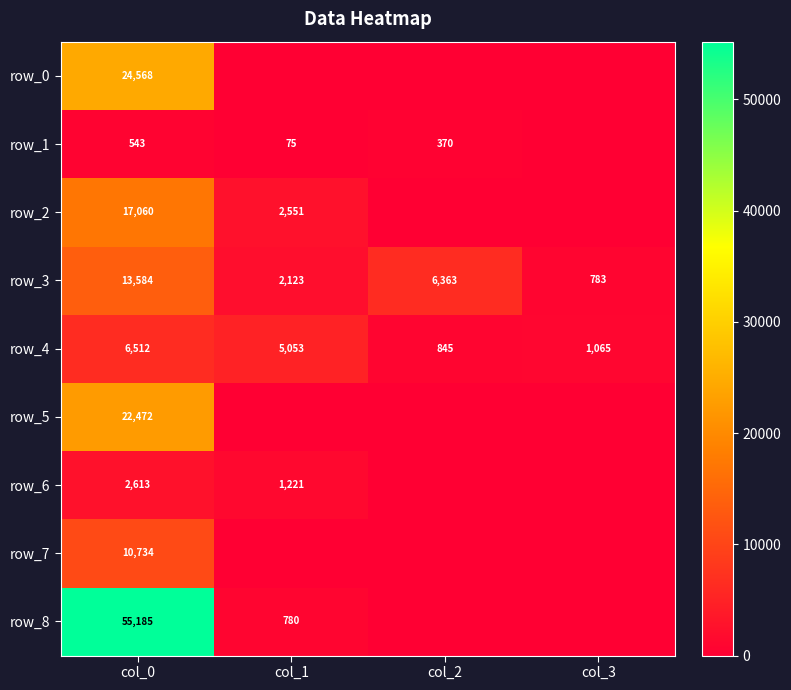

Is it true that row_6 equals 845.5 at col_3?

False